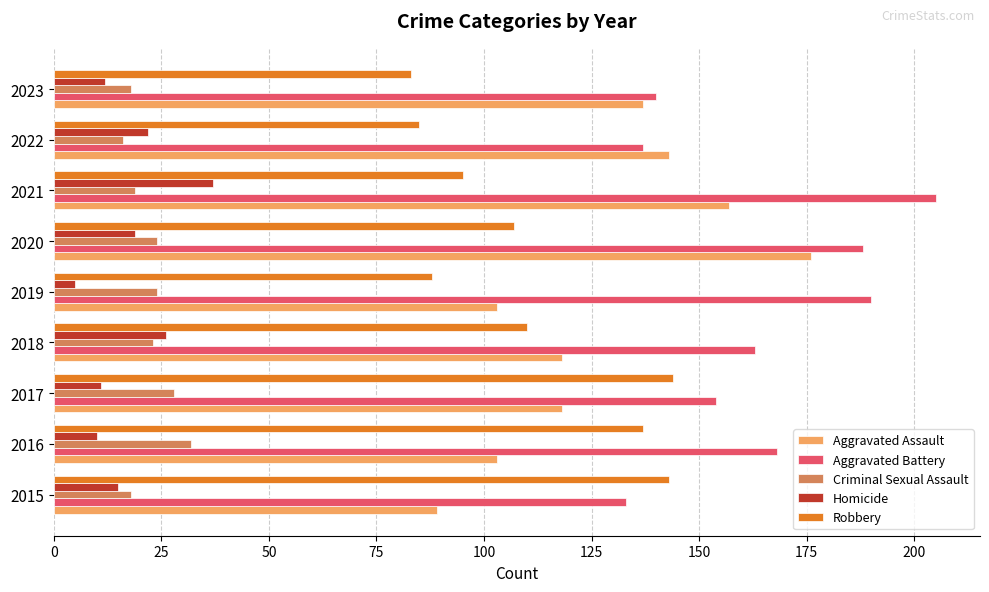

The value of Aggravated Assault at 2020 is 176. True or false?

True